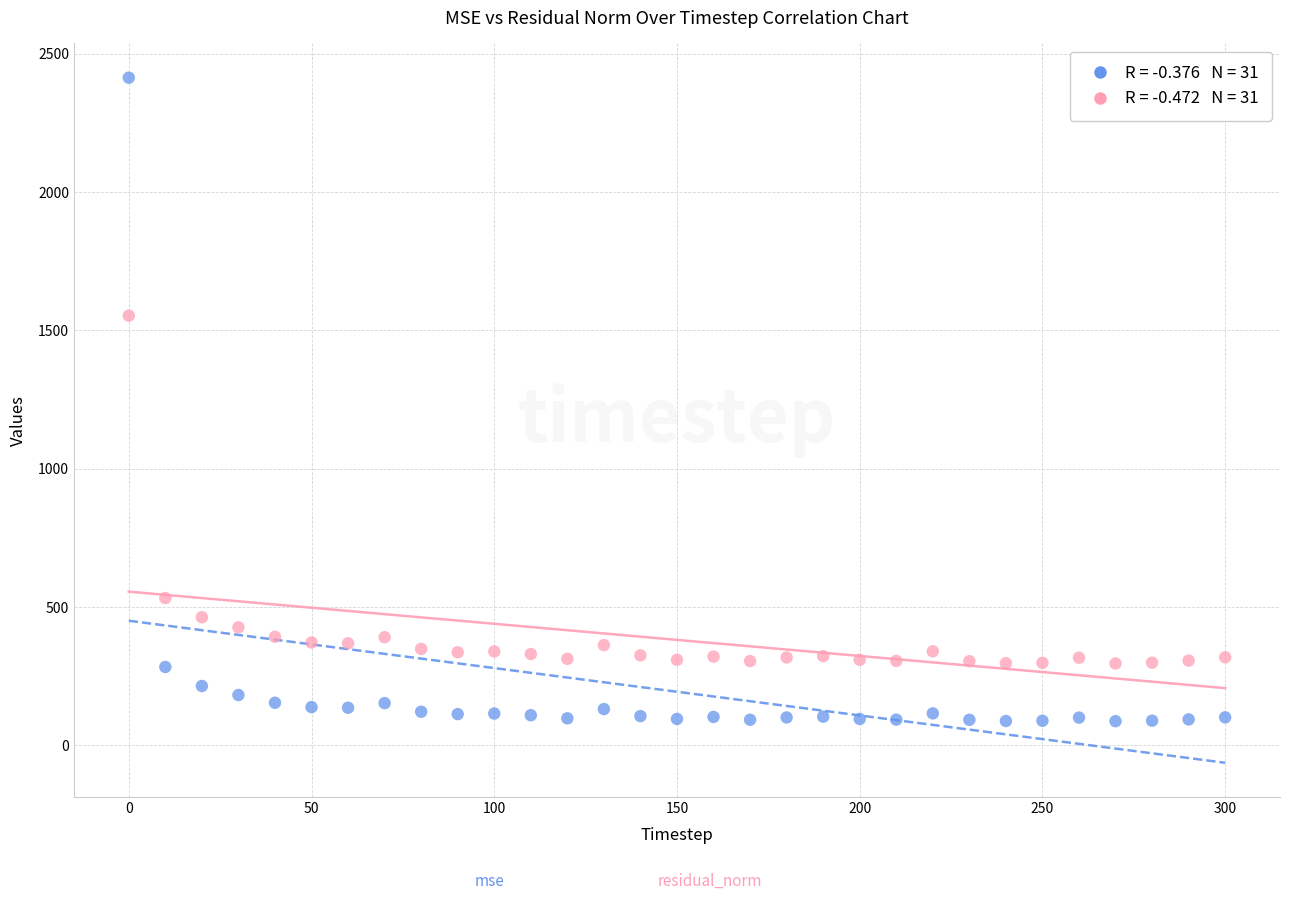

Across all data points, what is the range of X values (max minus min)?

300.0